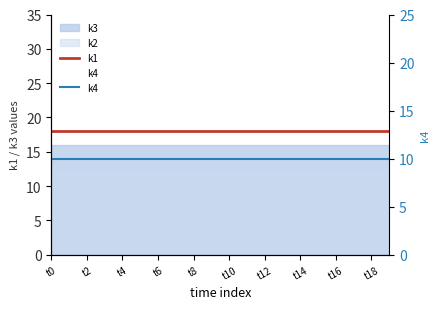

What is the value of the k4 point at the 3rd from the left?

10